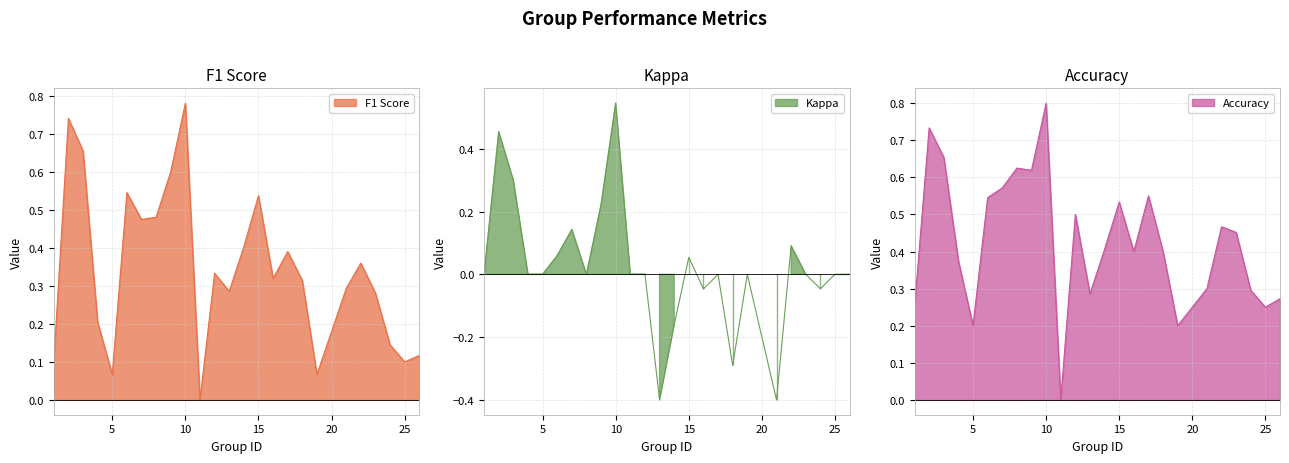

Does the chart have visible grid lines?

Yes